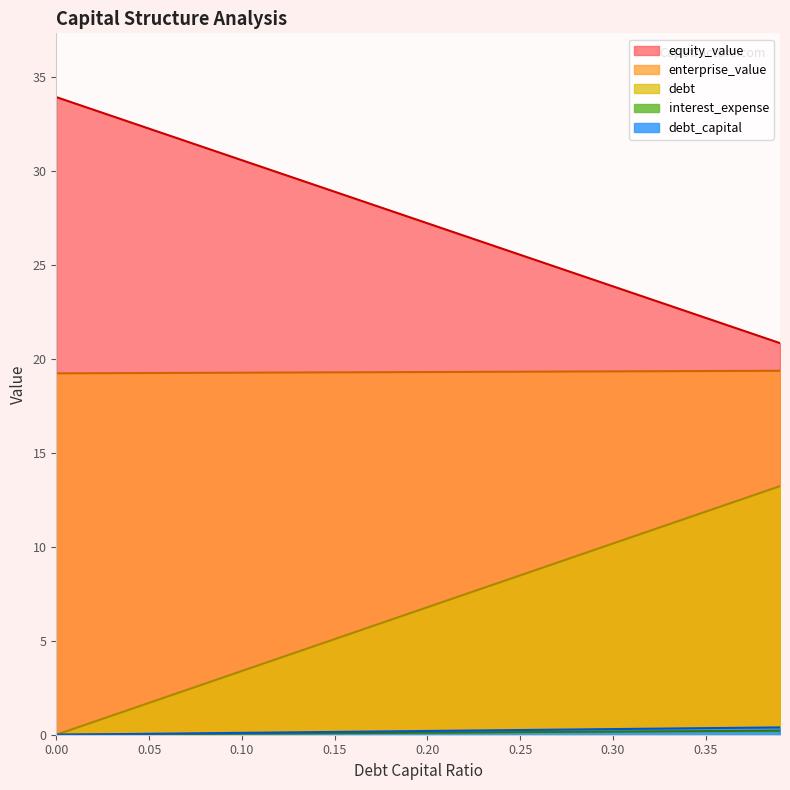

What are all the series names shown in the legend?

debt_capital, equity_value, enterprise_value, debt, interest_expense